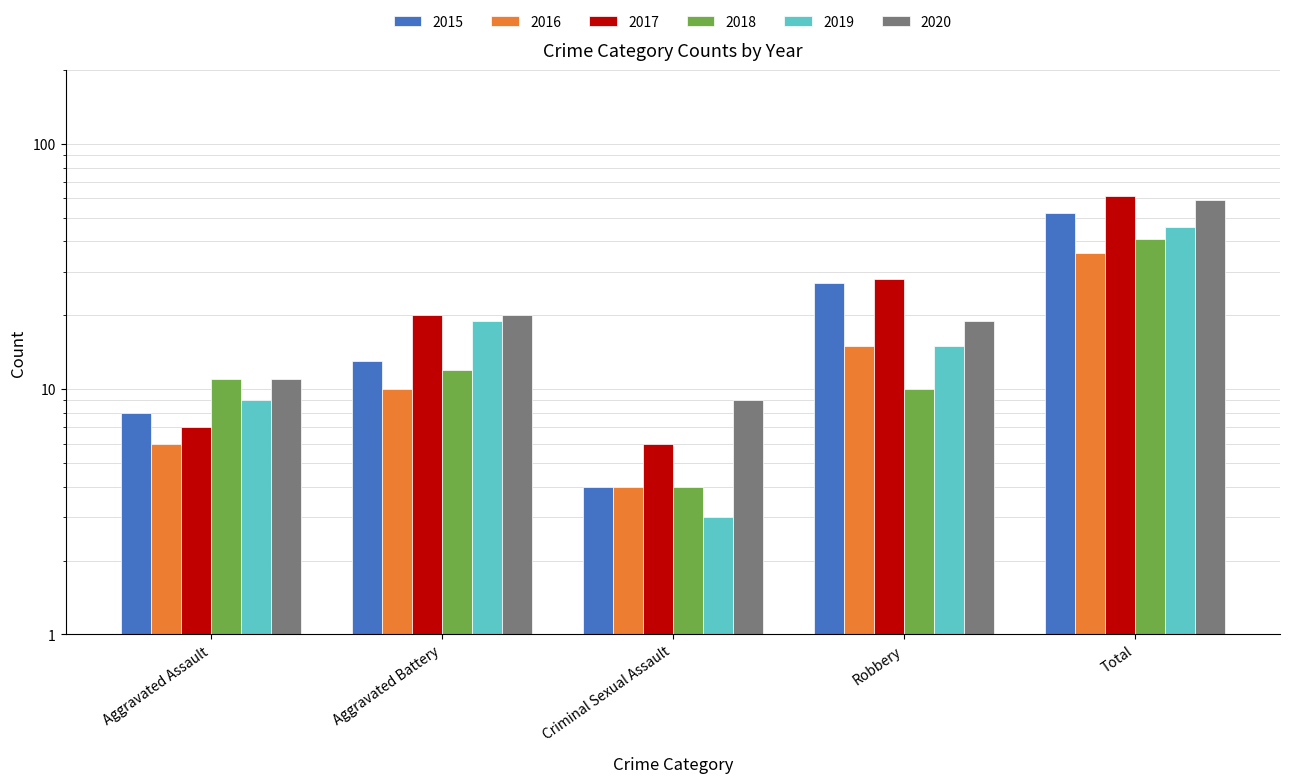

Which series changed the most between Aggravated Battery and Total?

2017